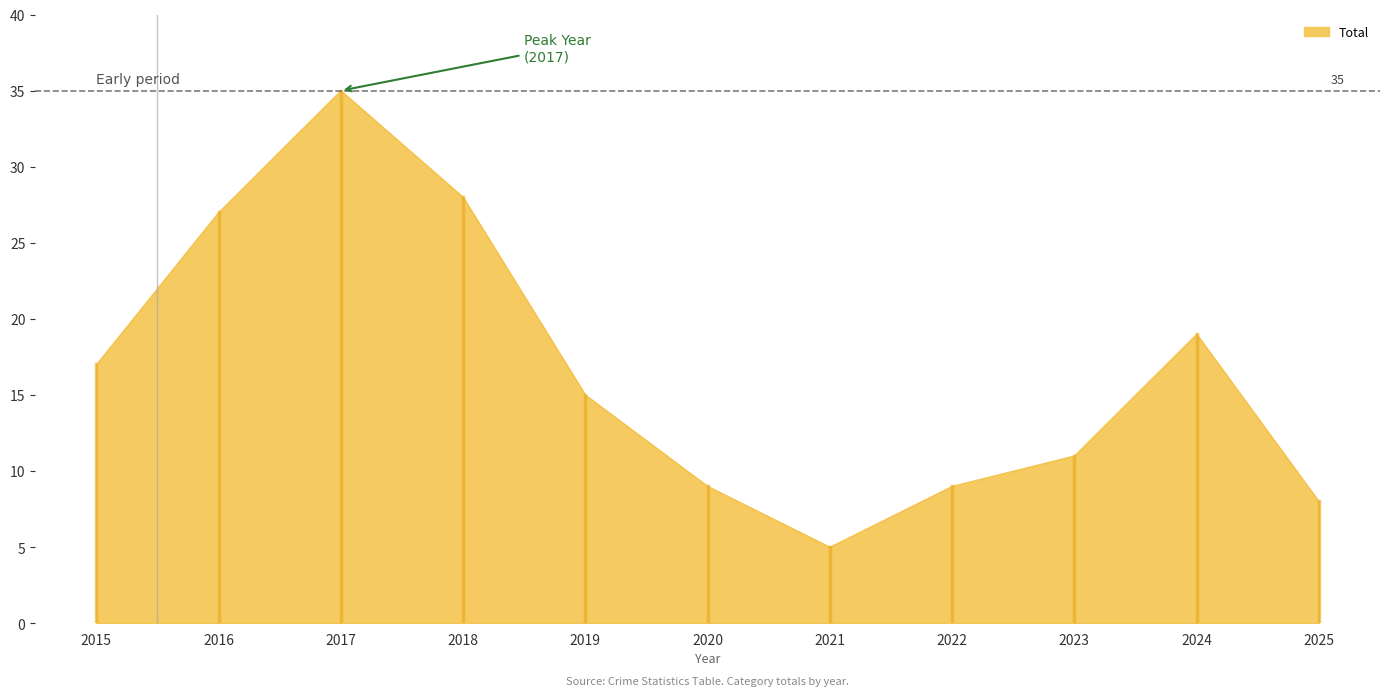

At which label is the value closest to 20?

2024